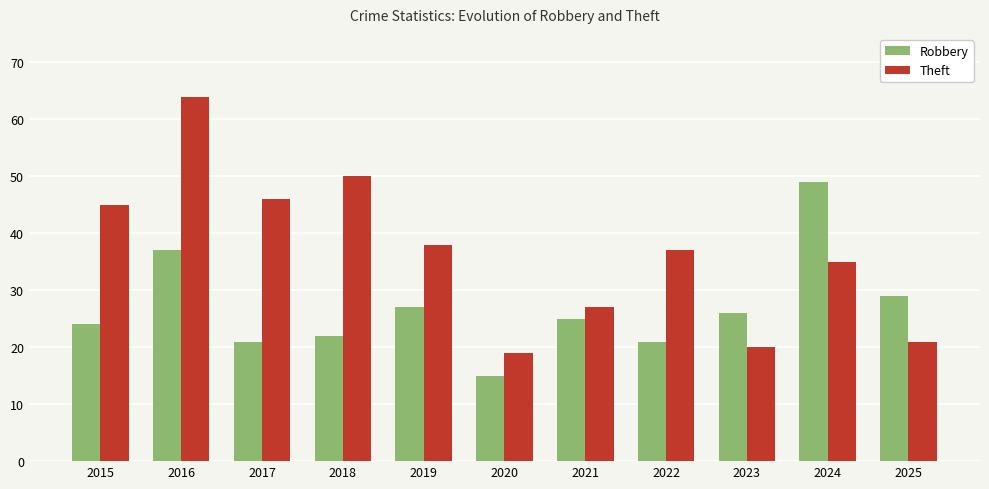

What is the smallest value displayed?

15